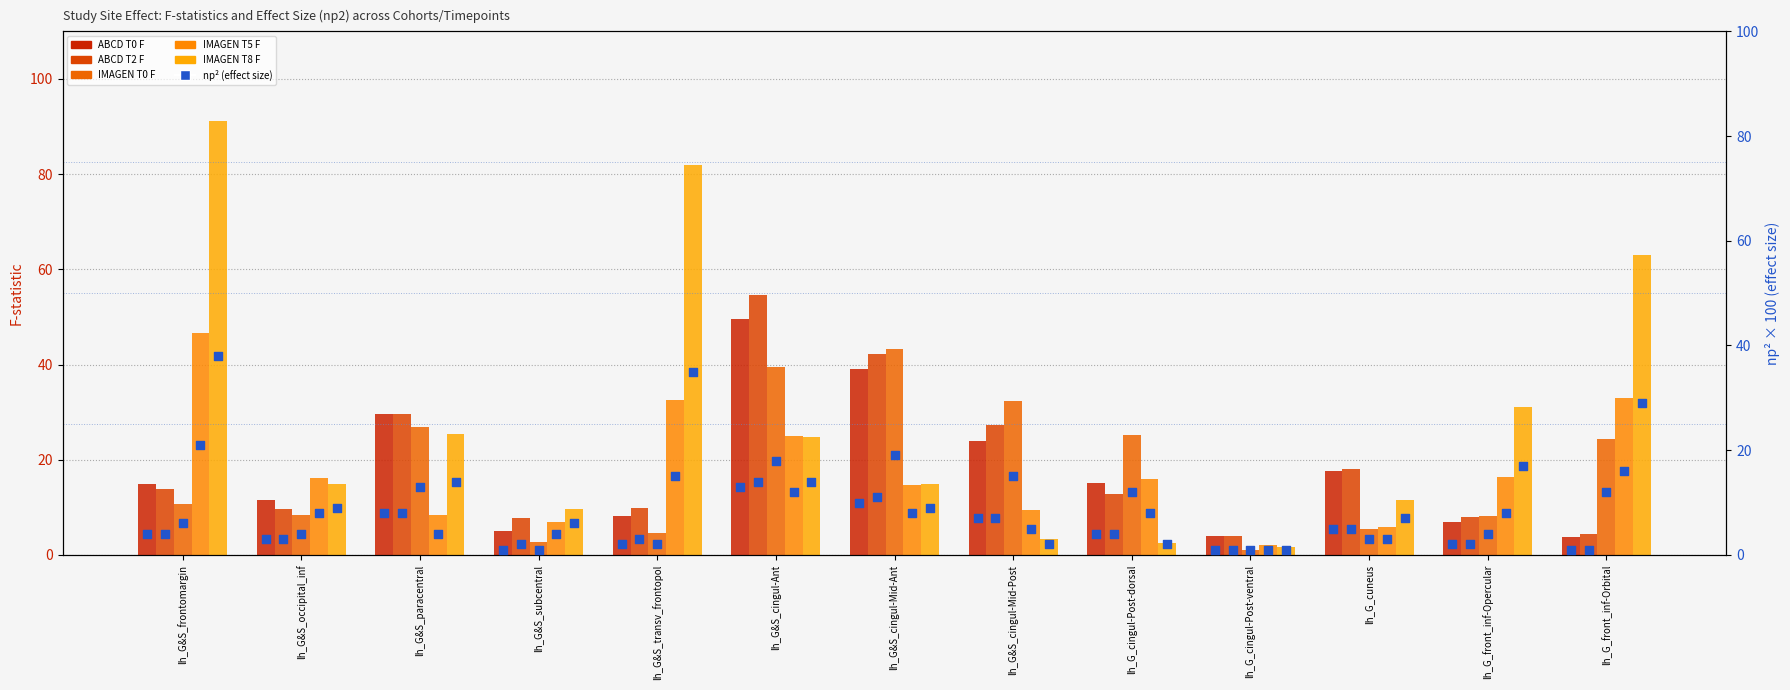

What are all the series names shown in the legend?

ABCD T0 F, ABCD T2 F, IMAGEN T0 F, IMAGEN T5 F, IMAGEN T8 F